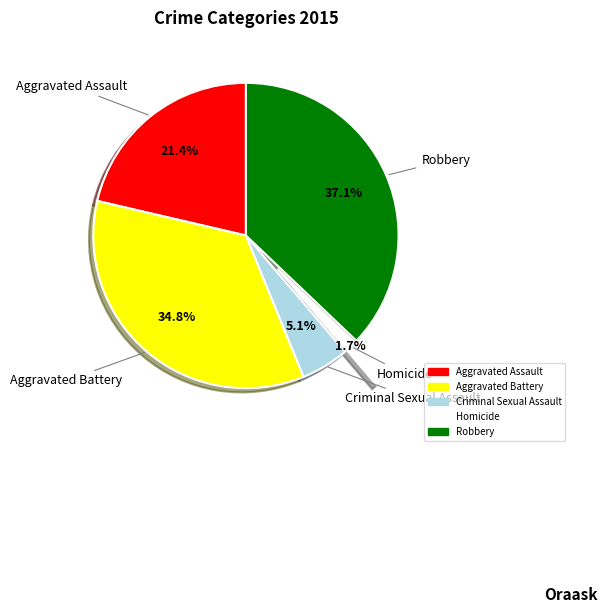

Is it true that Homicide is 2% of the pie?

True